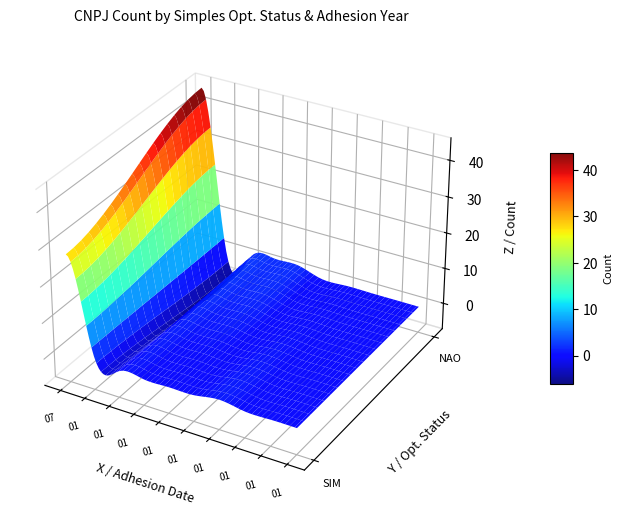

True or false: SIM has a value of 2 at 20080101.

True